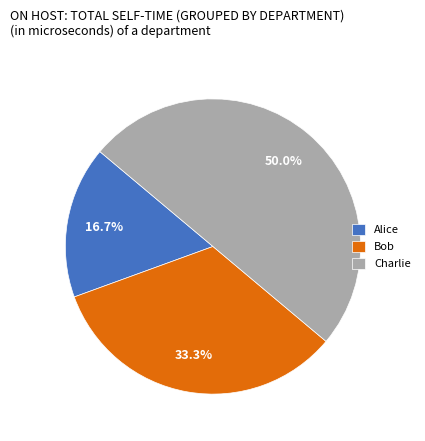

What is the total percentage of Charlie and Bob?

83.3%